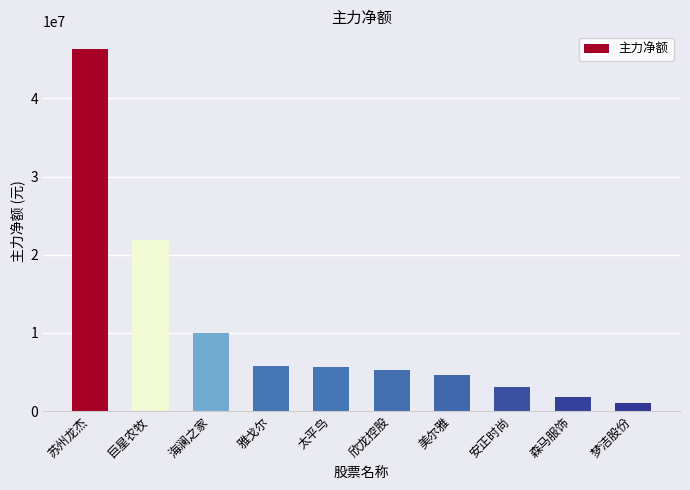

At which label does the data first exceed 5666961?

苏州龙杰